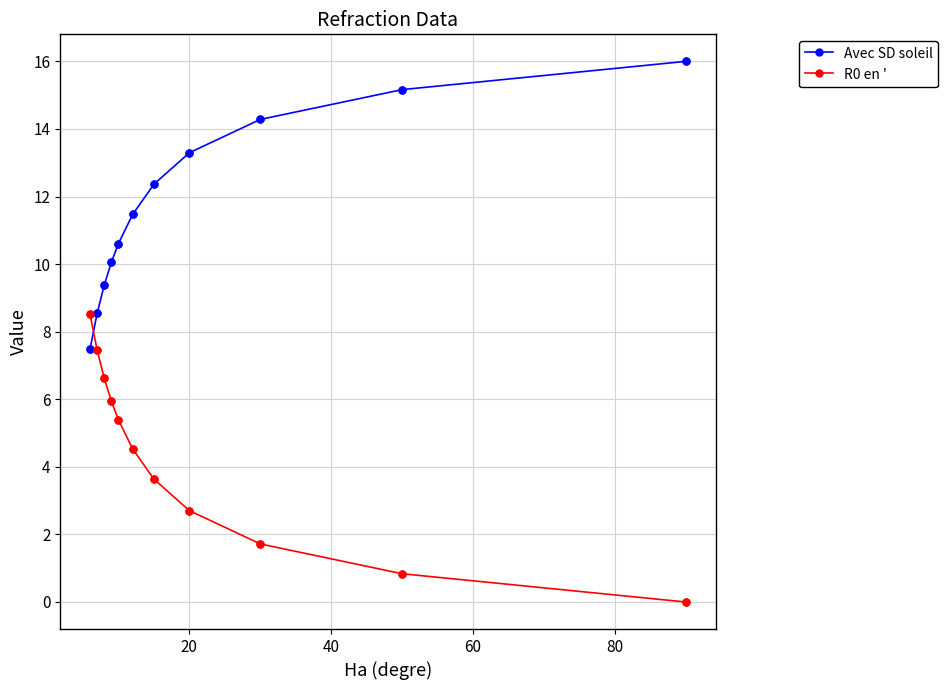

At how many categories does at least one series exceed 12?

5